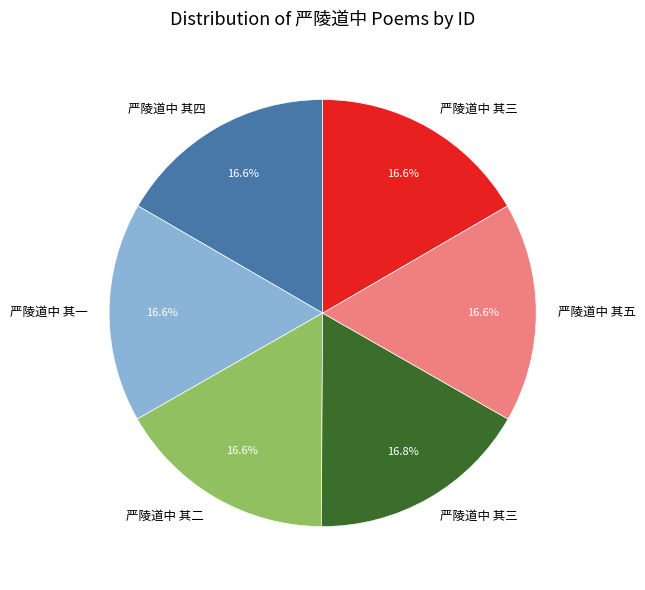

How many segments does this pie chart have?

6